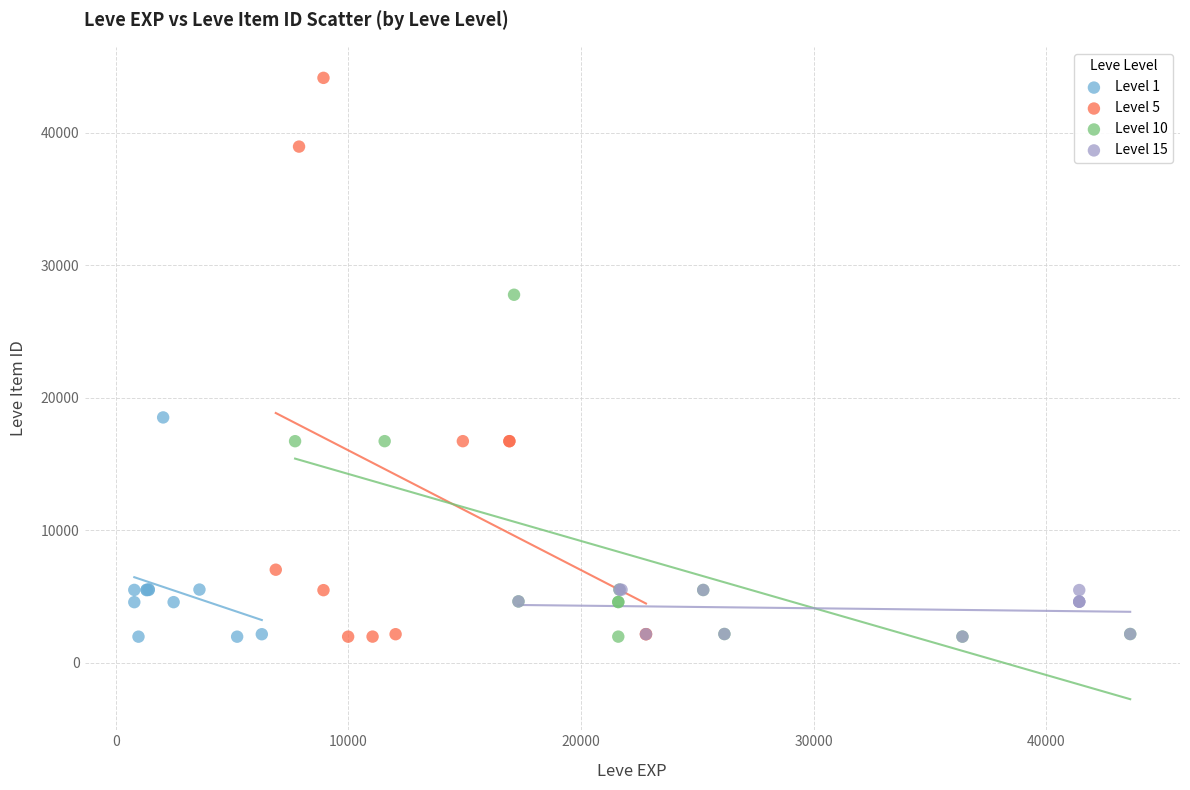

Which series contains the highest Y value?

Level 5